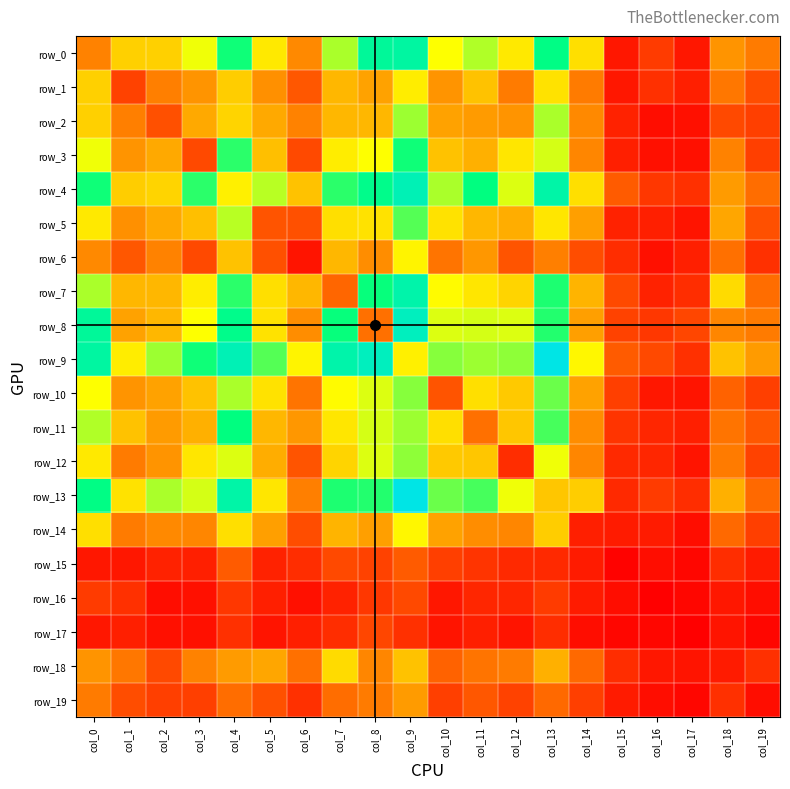

Reading left to right, what are all the values shown in this chart?

row_0: 38	60	60	75	107	67	40	85	118	121	73	84	67	111	64	8	18	8	43	36
row_1: 60	20	37	43	59	42	26	53	47	68	43	56	36	65	36	8	15	10	35	23
row_2: 60	37	24	49	61	49	38	53	53	87	47	45	43	85	40	11	5	6	22	19
row_3: 75	43	49	22	103	55	22	68	73	107	56	51	66	79	39	10	6	6	38	19
row_4: 107	59	61	103	69	83	56	103	113	128	85	109	78	123	64	27	17	15	45	32
row_5: 67	42	49	55	83	25	24	64	65	97	65	53	50	66	46	11	10	7	48	24
row_6: 40	26	38	22	56	24	7	53	41	70	34	44	25	37	23	14	6	10	33	15
row_7: 85	53	53	68	103	64	53	30	108	124	72	66	61	105	52	22	11	14	63	32
row_8: 118	47	53	73	113	65	41	108	33	131	78	79	78	104	46	20	17	21	39	36
row_9: 121	68	87	107	128	97	70	124	131	69	90	87	89	145	71	27	22	15	56	45
row_10: 73	43	47	56	85	65	34	72	78	90	25	64	58	94	47	19	8	7	29	19
row_11: 84	56	45	51	109	53	44	66	79	87	64	33	57	99	41	16	12	10	34	26
row_12: 67	36	43	66	78	50	25	61	78	89	58	57	14	75	39	13	12	7	36	20
row_13: 111	65	85	79	123	66	37	105	104	145	94	99	75	57	59	13	18	14	51	31
row_14: 64	36	40	39	64	46	23	52	46	71	47	41	39	59	10	9	9	5	31	19
row_15: 8	8	11	10	27	11	14	22	20	27	19	16	13	13	9	2	5	3	14	9
row_16: 18	15	5	6	17	10	6	11	17	22	8	12	12	18	9	5	1	3	8	5
row_17: 8	10	6	6	15	7	10	14	21	15	7	10	7	14	5	3	3	1	7	3
row_18: 43	35	22	38	45	48	33	63	39	56	29	34	36	51	31	14	8	7	9	15
row_19: 36	23	19	19	32	24	15	32	36	45	19	26	20	31	19	9	5	3	15	5